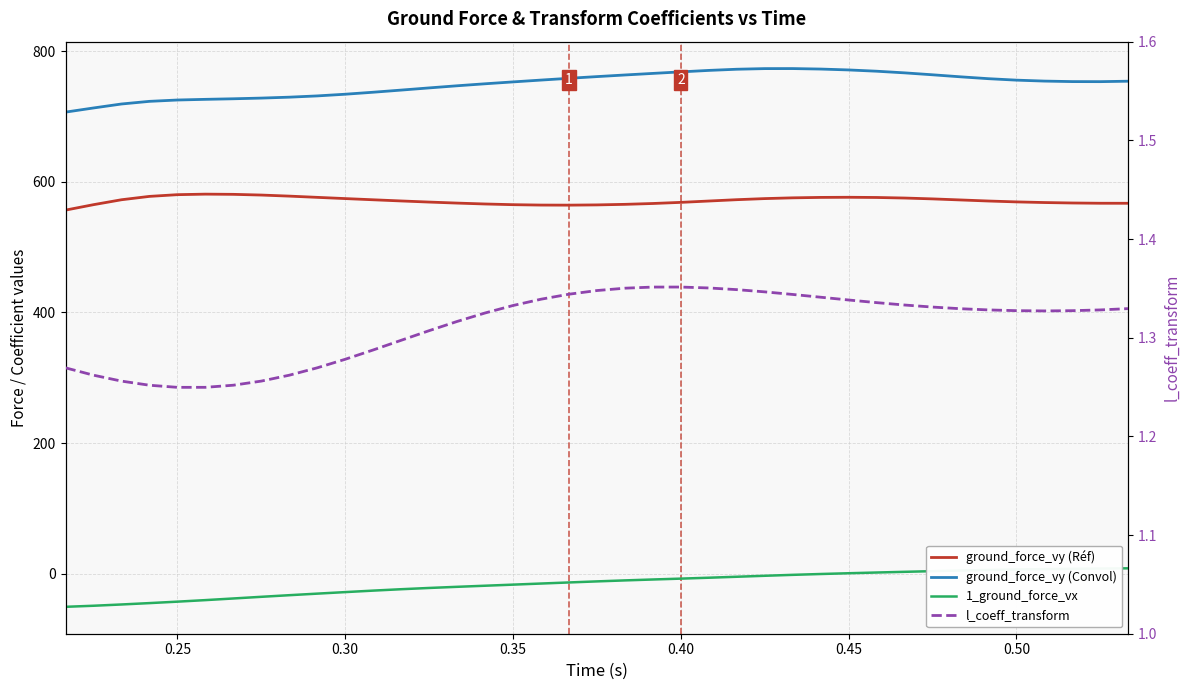

In ground_force_vy (Convol), how many points are higher than both neighbors (excluding endpoints)?

1